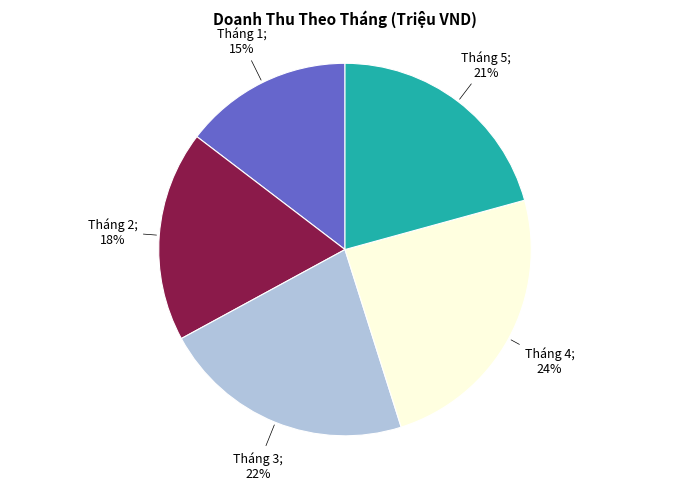

To the nearest percent, what is the average slice percentage?

20%